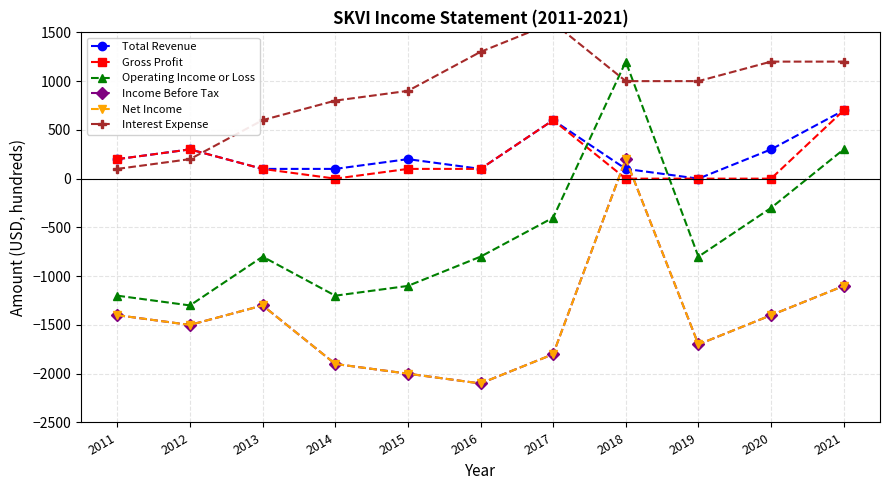

At which category does the chart reach its minimum across all series?

2016